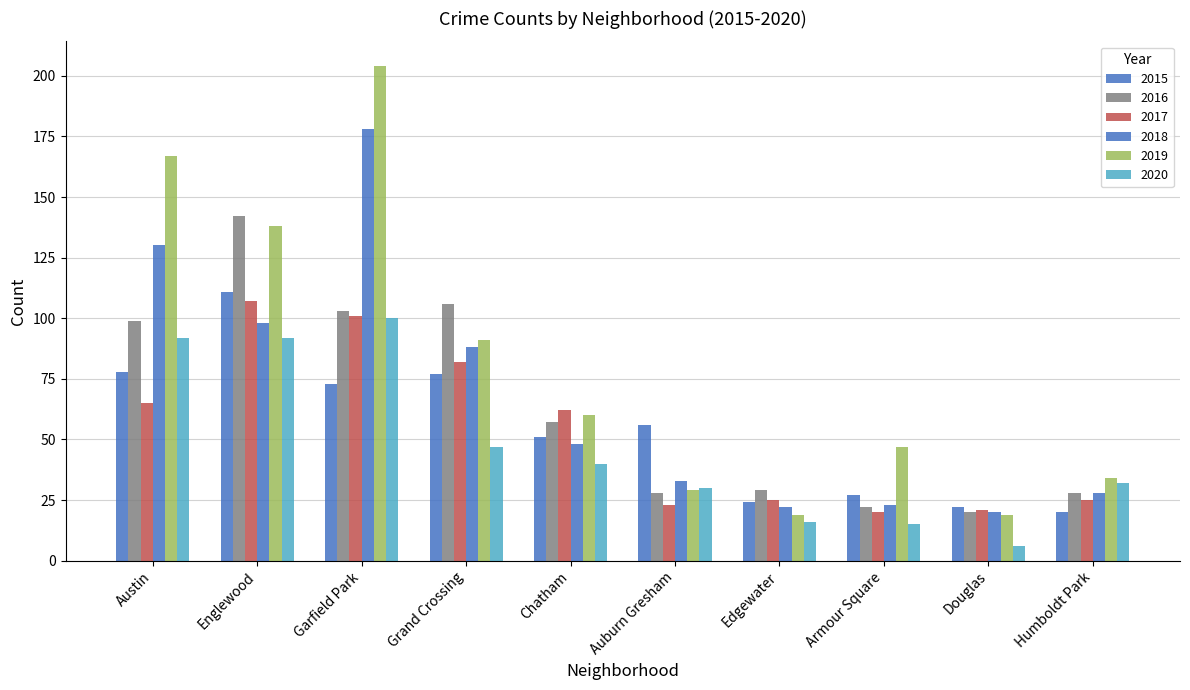

The value of 2015 at Auburn Gresham is 36. True or false?

False